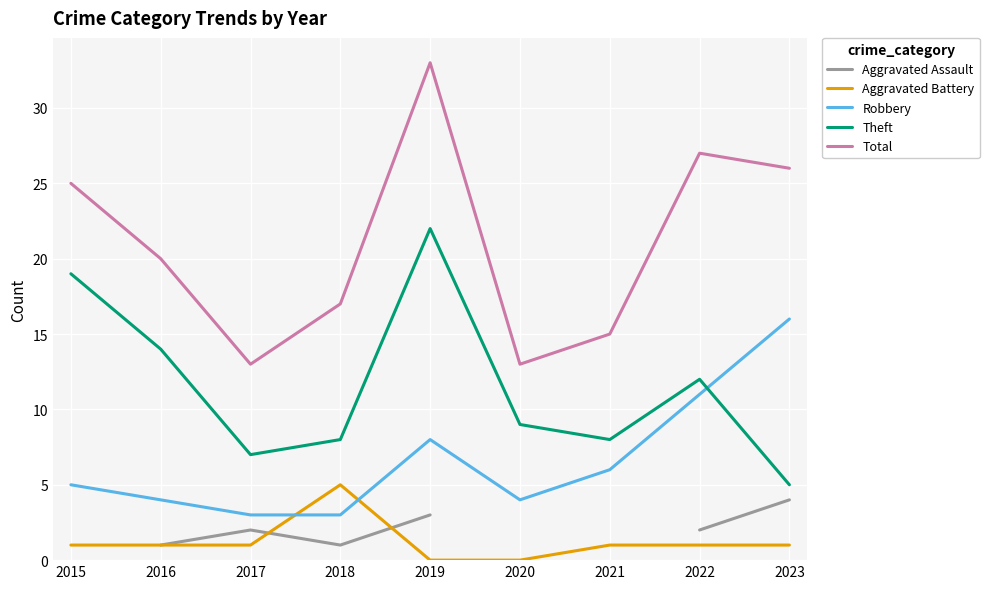

The value of Total at 2020 is 17.9. True or false?

False